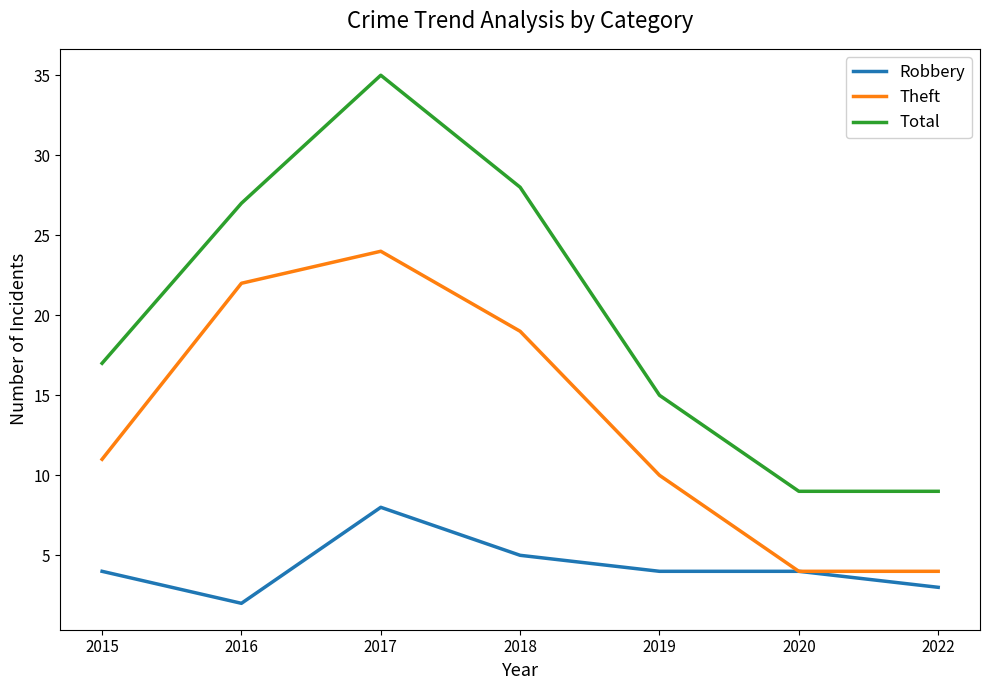

What is the average value of the Theft series?

13